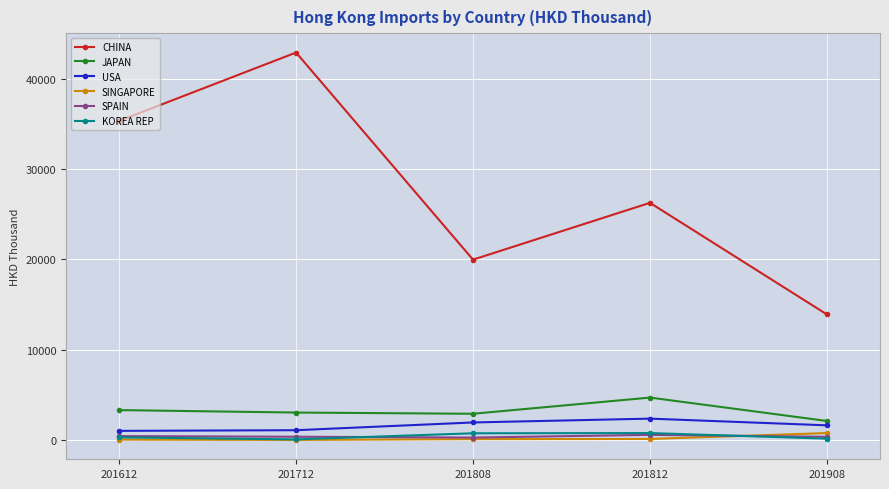

Which series has the largest total across all categories?

CHINA